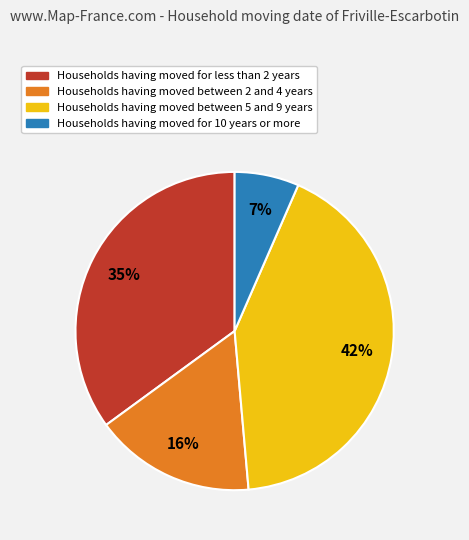

Is there any slice that represents more than half of the pie?

No